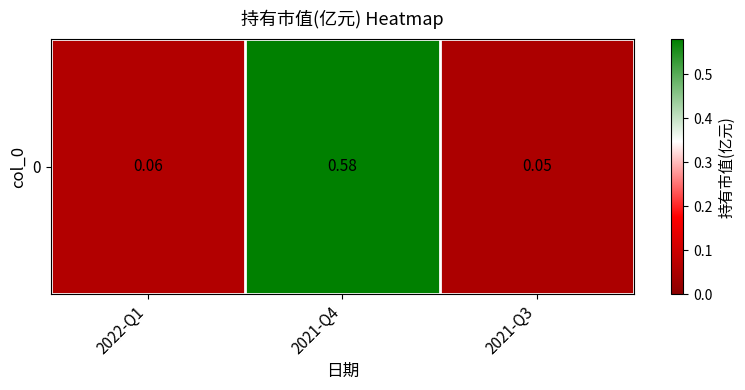

The value at 2021-Q4 is 0.6. True or false?

True